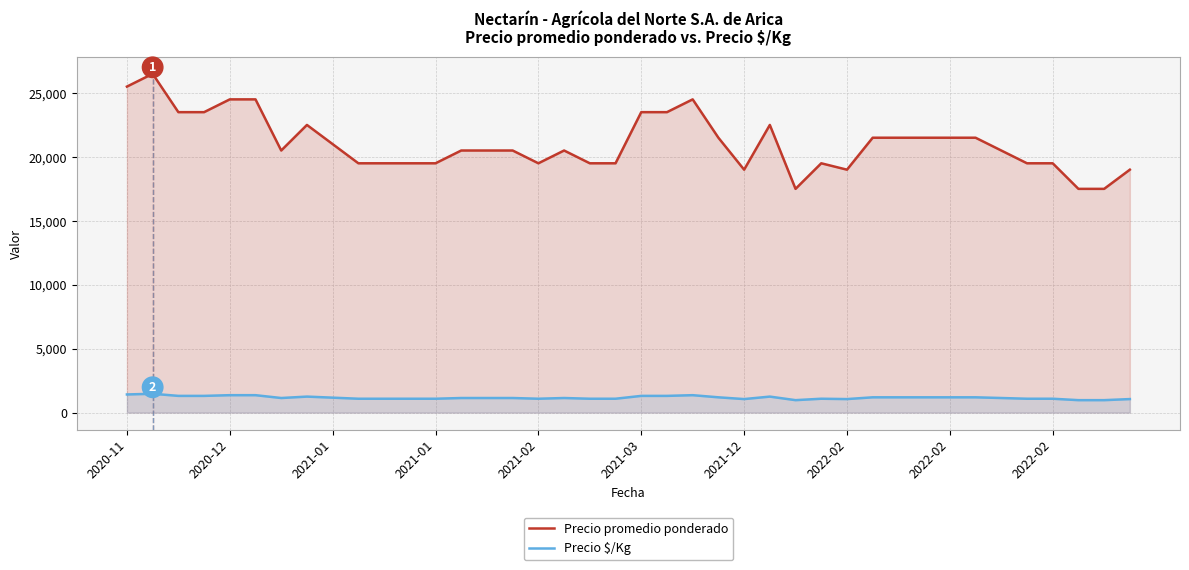

What are all the series names shown in the legend?

Precio promedio ponderado, Precio $/Kg